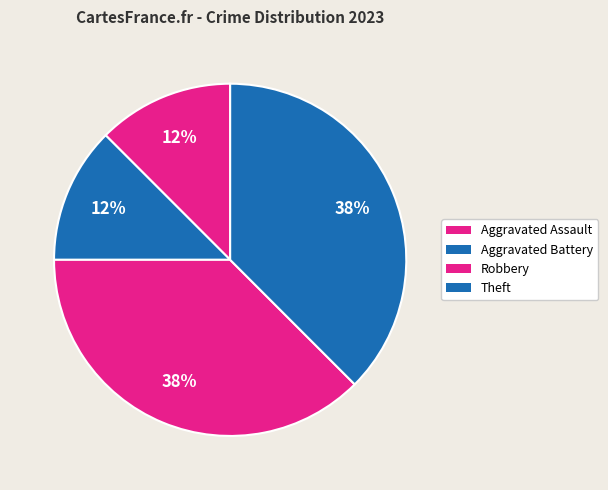

Approximately how many times larger is the value at Aggravated Assault compared to Robbery?

0.3